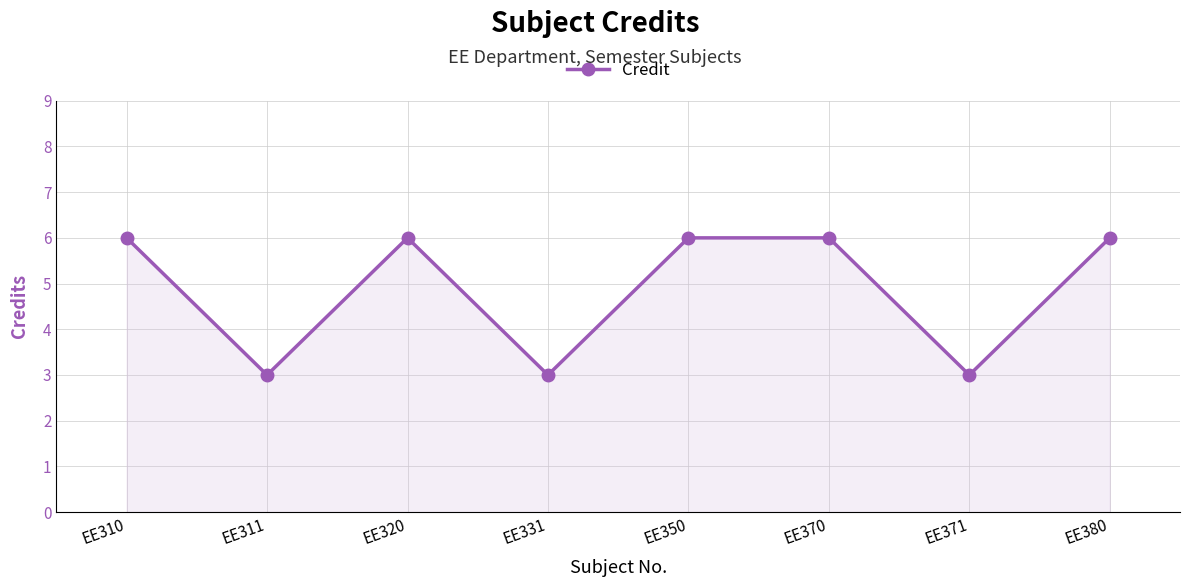

How many lines are shown in the chart?

1